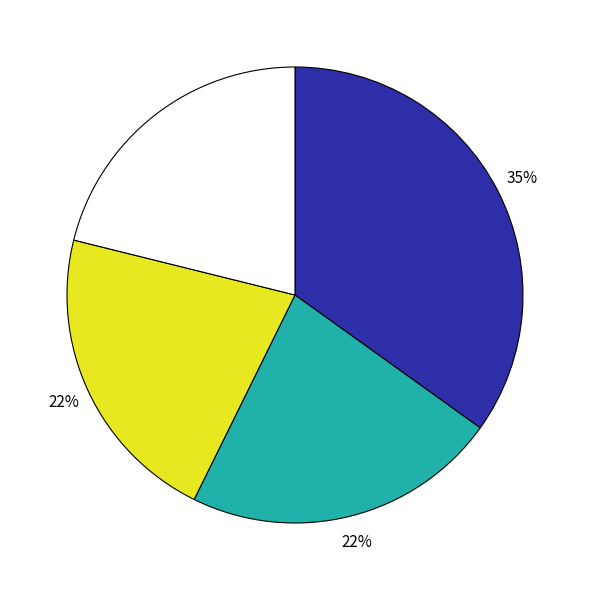

To the nearest percent, what is the difference between the largest and smallest slice percentages?

14%